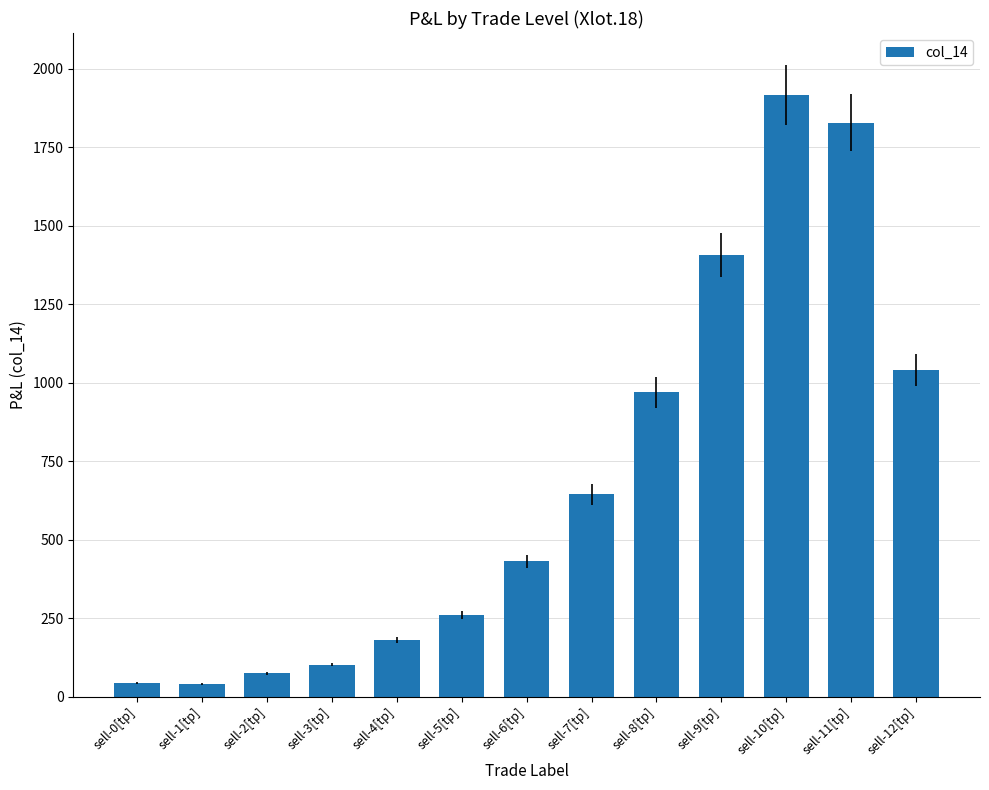

What is the label of the 2nd bar from the left?

sell-1[tp]